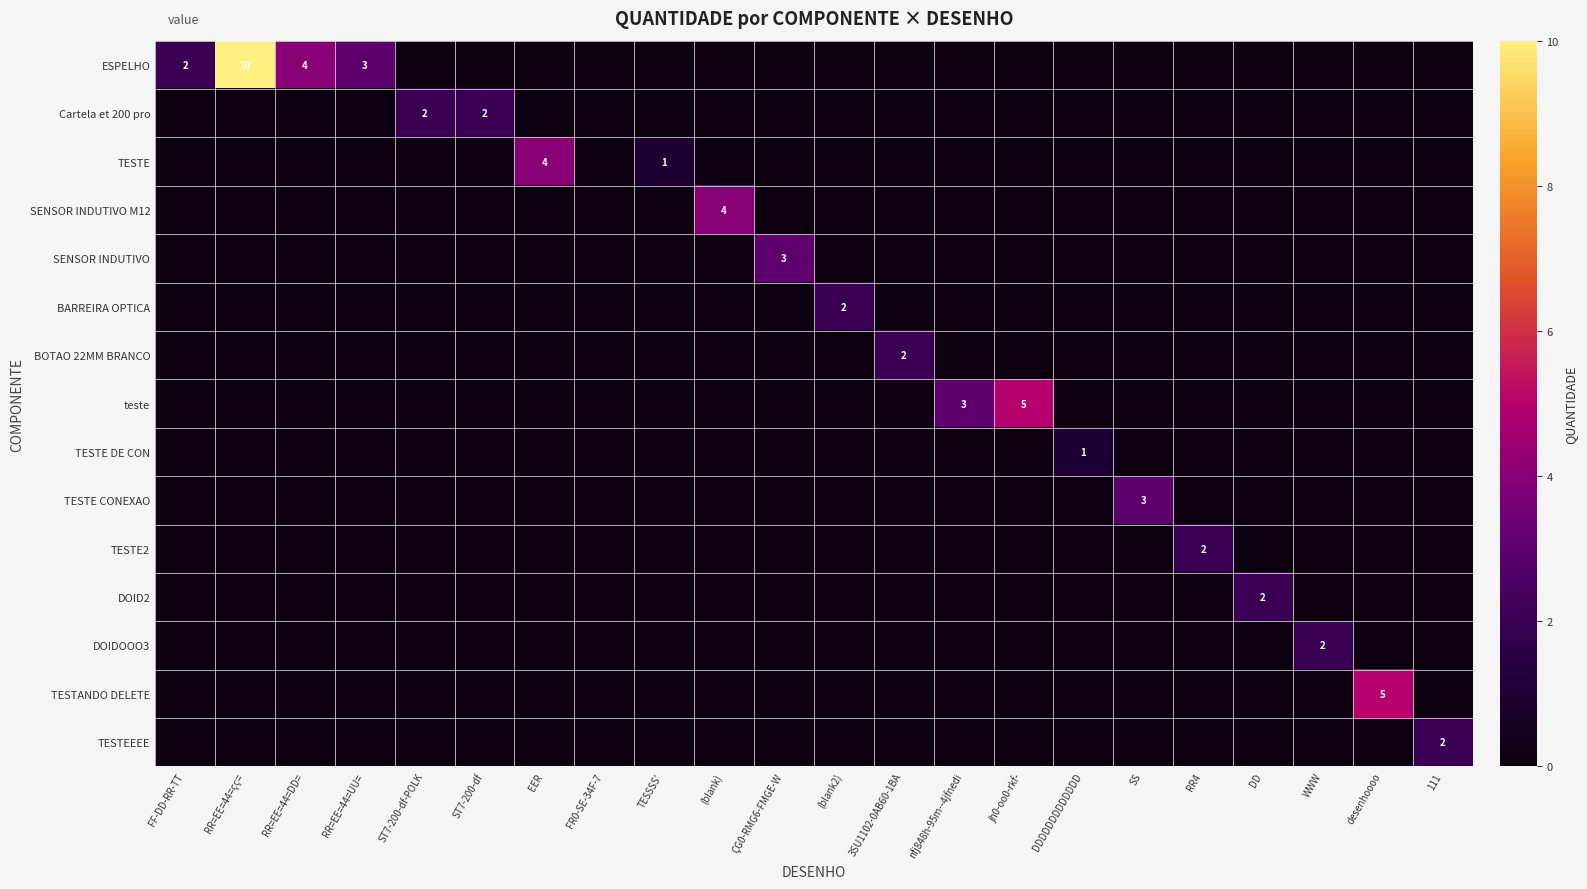

Rank the categories by SENSOR INDUTIVO M12 value from highest to lowest.

(blank), FF-DD-RR-TT, RR=EE=44=çç=, RR=EE=44=DD=, RR=EE=44=UU=, ST7-200-df-POLK, ST7-200-df, EER, FR0-SE-34F-7, TESSSS', ÇG0-RMG6-FMGE-W, (blank2), 3SU1102-0AB60-1BA, nfj848h-95m--4jfnedi, jh0-oo0-rkf-, DDDDDDDDDDDDD, SS, RR4, DD, WWW, desenhoooo, 111